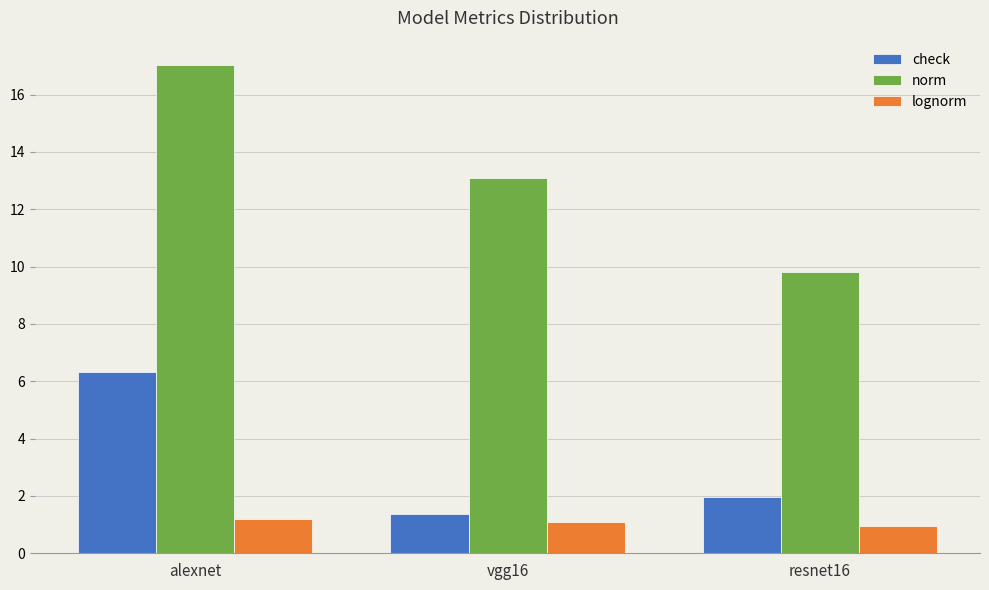

What is the difference between the highest and lowest values at alexnet?

15.8